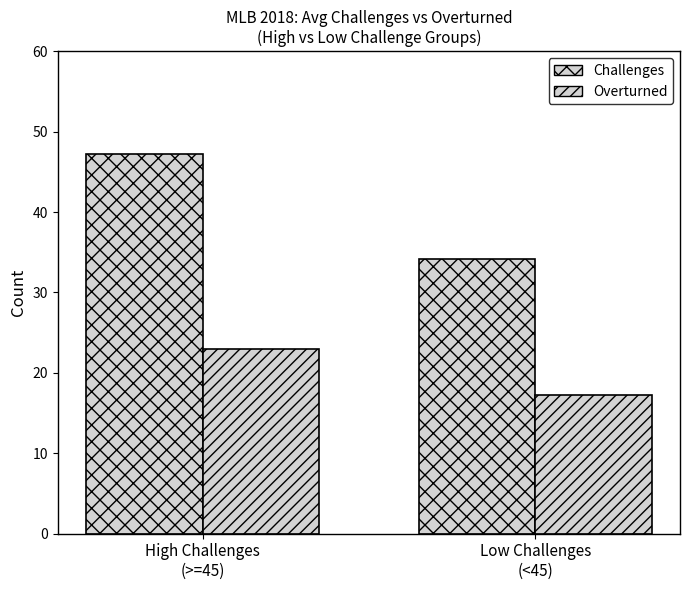

Which series has the largest total across all categories?

Challenges